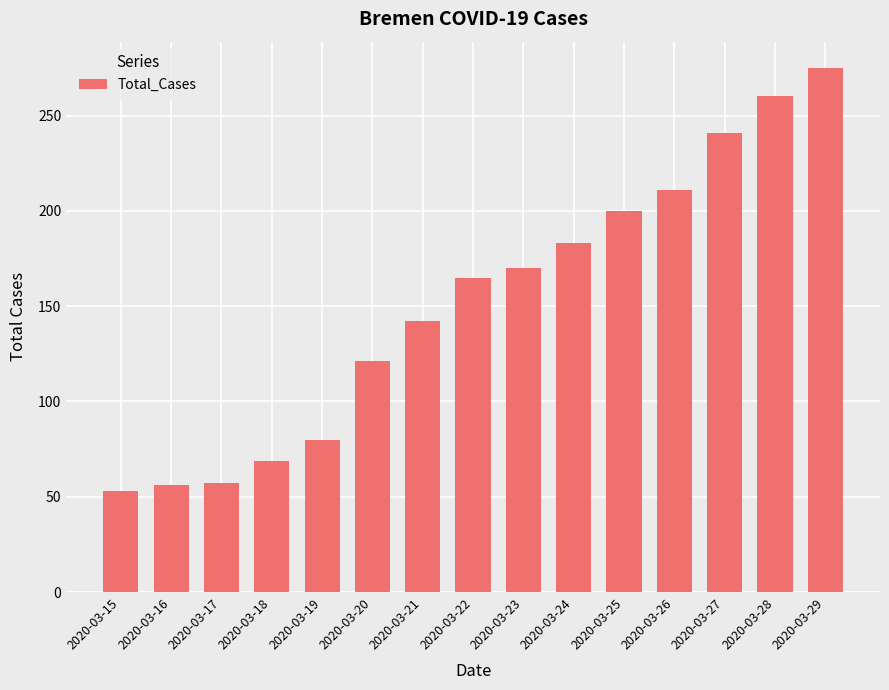

What is the minimum value shown in the chart?

53